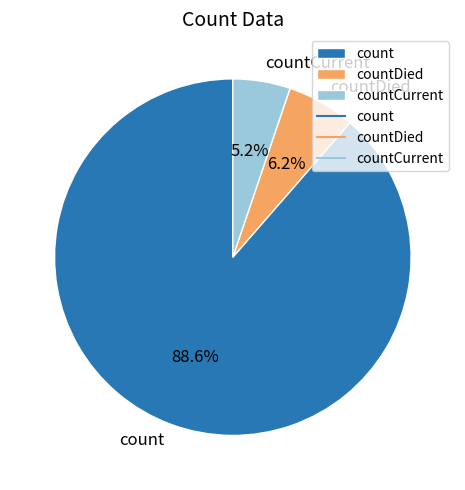

Which slice represents more than half of the pie?

count